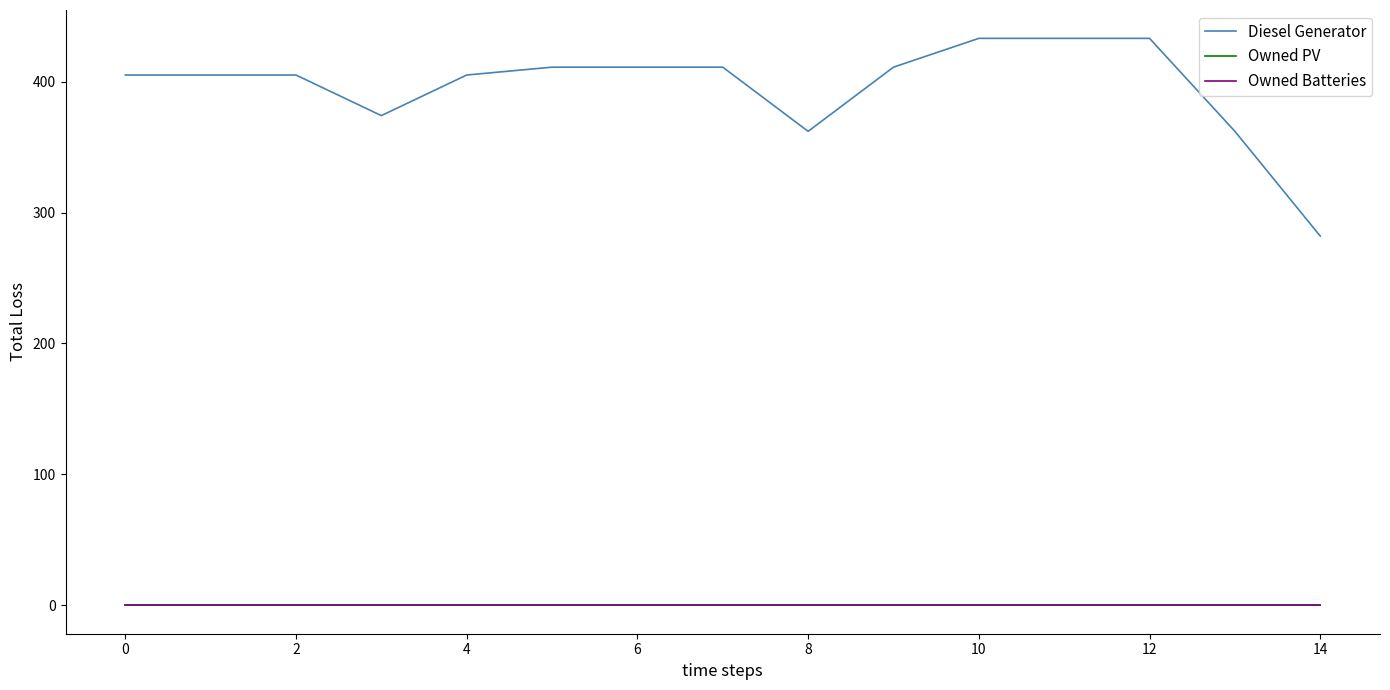

Is this an area chart (filled region under the line)?

No